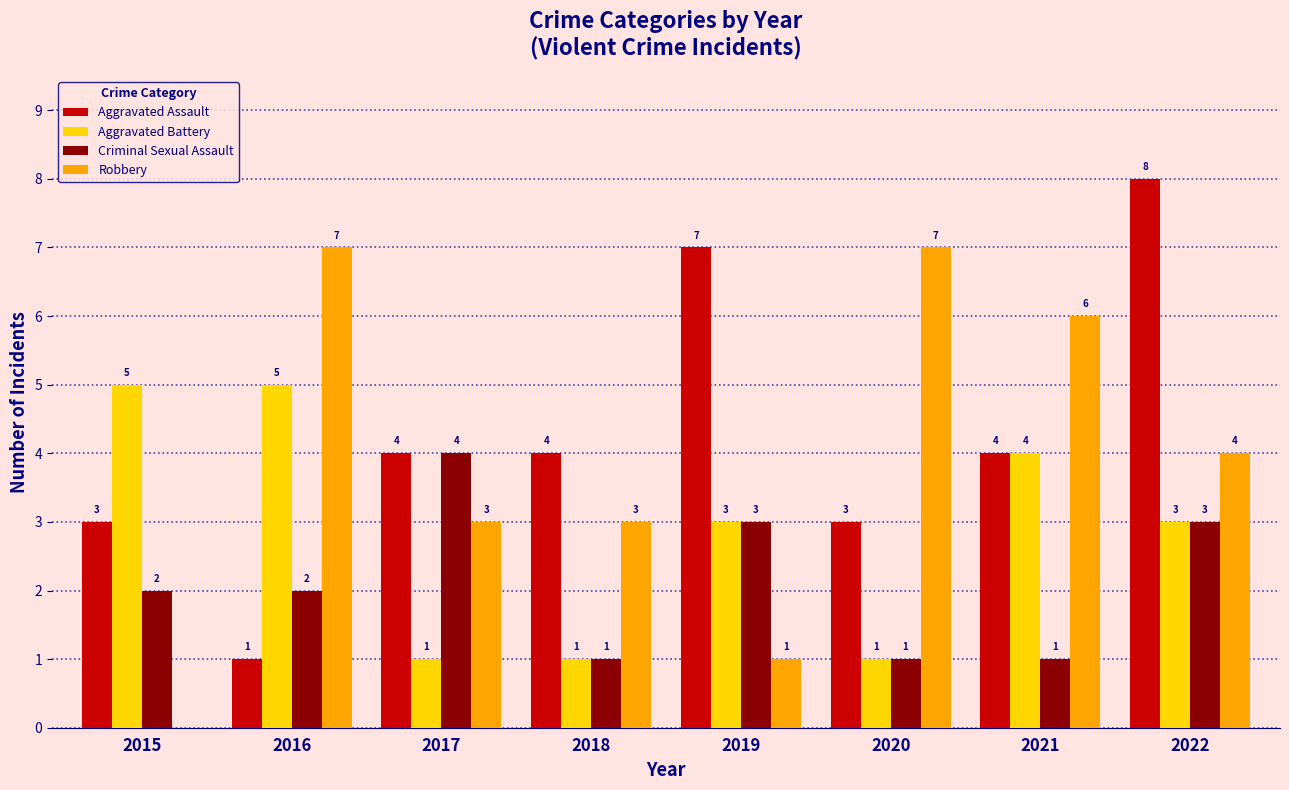

What is the sum of all Criminal Sexual Assault values?

17